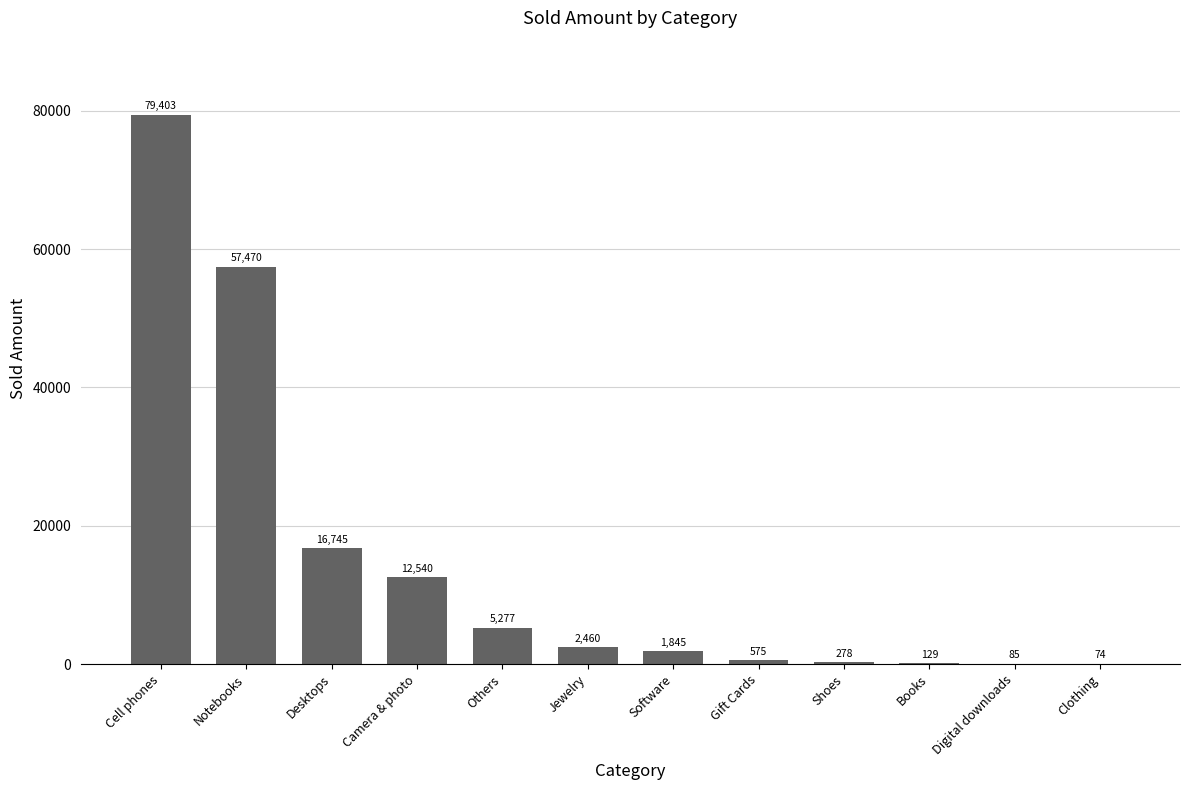

True or false: the data shows 129.0 at Books.

True